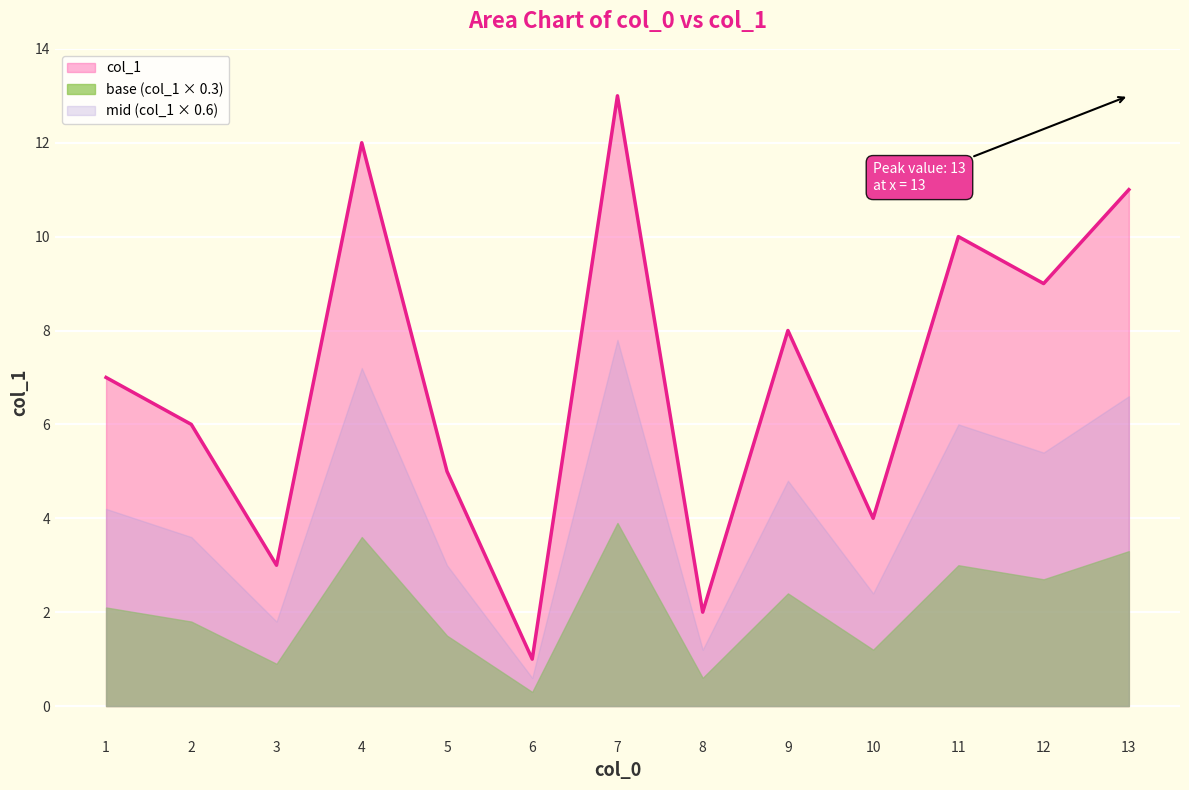

Is it true that the value at 13 is 4?

False